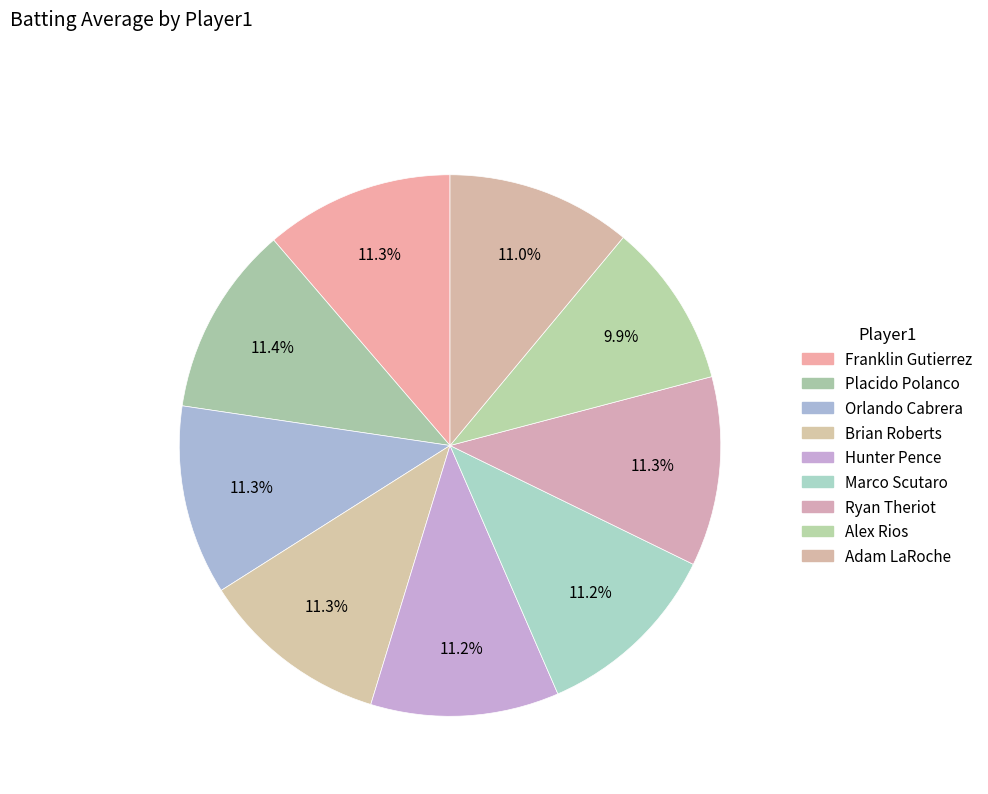

Count the number of slices in the pie.

9